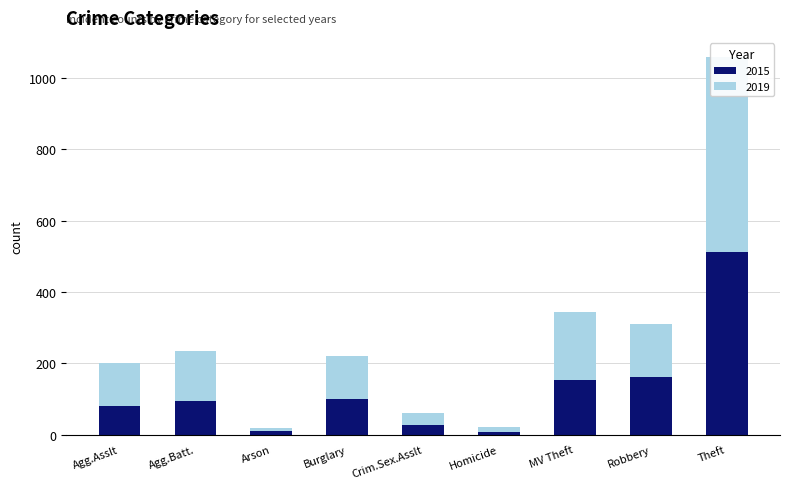

Which label corresponds to the largest value in the chart?

Theft